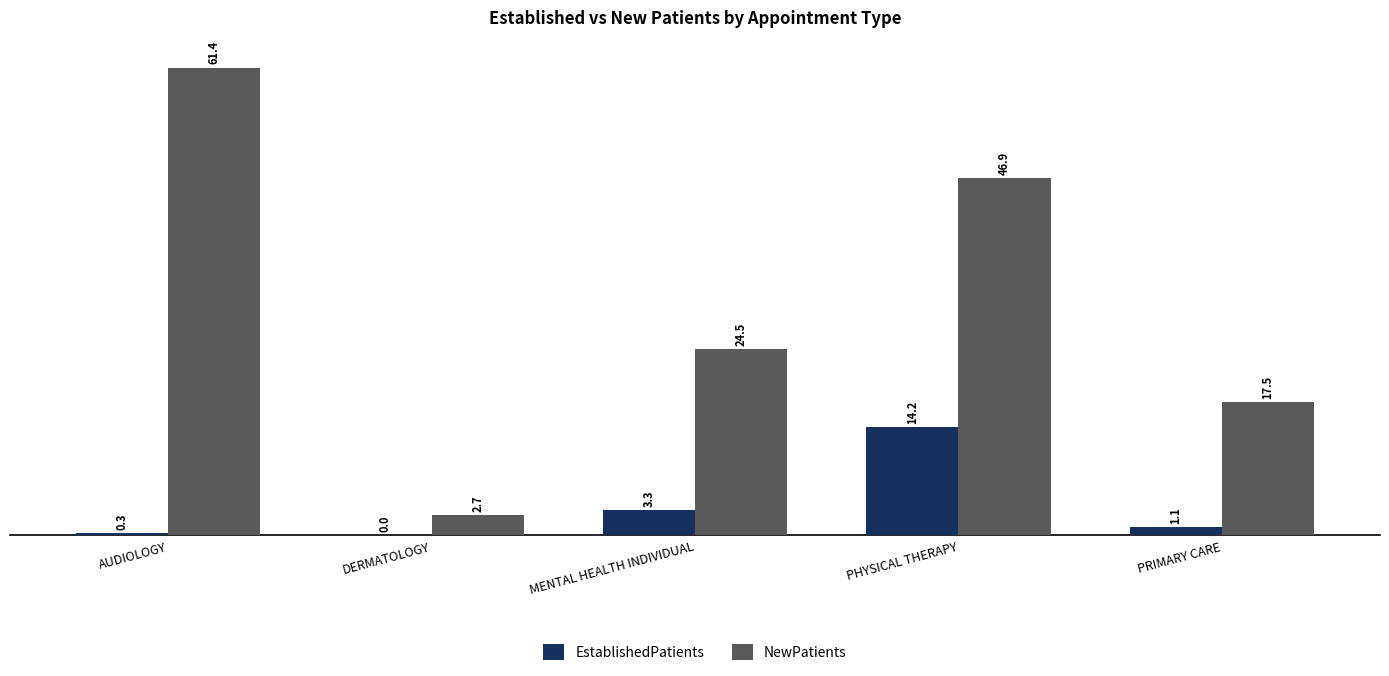

True or false: EstablishedPatients has a value of 0.3 at AUDIOLOGY.

True